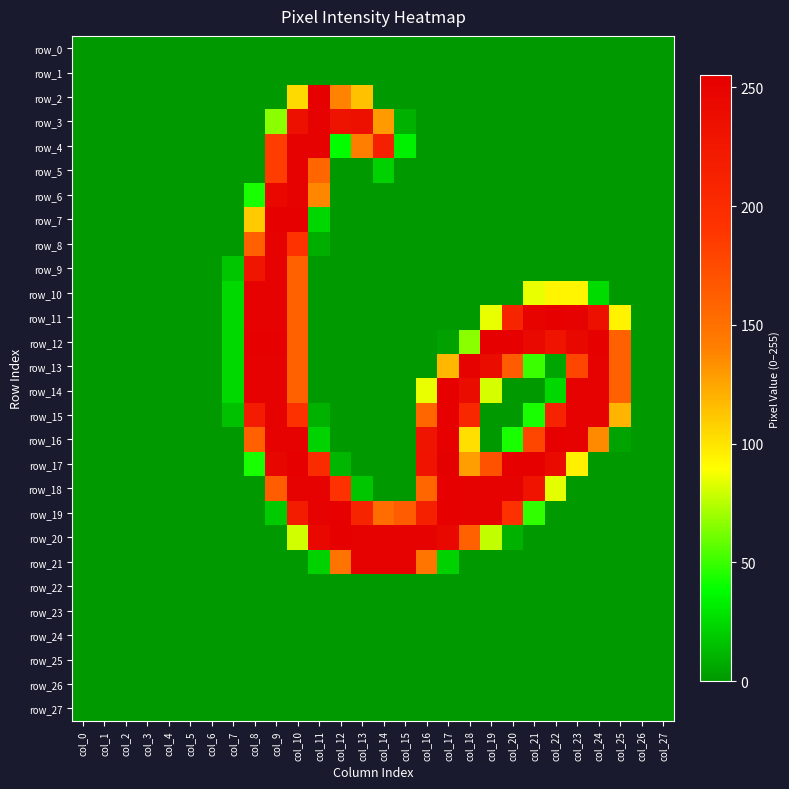

Reading left to right, extract all data points from this chart.

row_0: 0	0	0	0	0	0	0	0	0	0	0	0	0	0	0	0	0	0	0	0	0	0	0	0	0	0	0	0
row_1: 0	0	0	0	0	0	0	0	0	0	0	0	0	0	0	0	0	0	0	0	0	0	0	0	0	0	0	0
row_2: 0	0	0	0	0	0	0	0	0	0	104	253	139	114	0	0	0	0	0	0	0	0	0	0	0	0	0	0
row_3: 0	0	0	0	0	0	0	0	0	66	236	252	232	236	129	9	0	0	0	0	0	0	0	0	0	0	0	0
row_4: 0	0	0	0	0	0	0	0	0	184	252	252	38	141	215	33	0	0	0	0	0	0	0	0	0	0	0	0
row_5: 0	0	0	0	0	0	0	0	0	184	252	157	0	0	21	0	0	0	0	0	0	0	0	0	0	0	0	0
row_6: 0	0	0	0	0	0	0	0	43	246	252	137	0	0	0	0	0	0	0	0	0	0	0	0	0	0	0	0
row_7: 0	0	0	0	0	0	0	0	110	253	253	23	0	0	0	0	0	0	0	0	0	0	0	0	0	0	0	0
row_8: 0	0	0	0	0	0	0	0	161	252	193	8	0	0	0	0	0	0	0	0	0	0	0	0	0	0	0	0
row_9: 0	0	0	0	0	0	0	17	228	252	160	0	0	0	0	0	0	0	0	0	0	0	0	0	0	0	0	0
row_10: 0	0	0	0	0	0	0	24	252	252	160	0	0	0	0	0	0	0	0	0	0	85	93	93	25	0	0	0
row_11: 0	0	0	0	0	0	0	24	252	252	160	0	0	0	0	0	0	0	0	85	210	250	253	252	236	94	0	0
row_12: 0	0	0	0	0	0	0	24	253	253	161	0	0	0	0	0	0	3	66	253	253	243	231	245	253	161	0	0
row_13: 0	0	0	0	0	0	0	24	252	252	160	0	0	0	0	0	0	118	252	240	164	50	5	178	252	160	0	0
row_14: 0	0	0	0	0	0	0	24	252	252	160	0	0	0	0	0	85	253	240	81	0	0	24	252	252	160	0	0
row_15: 0	0	0	0	0	0	0	15	219	252	194	9	0	0	0	0	157	253	206	0	0	43	212	252	252	119	0	0
row_16: 0	0	0	0	0	0	0	0	161	252	252	22	0	0	0	0	230	253	102	0	43	178	253	252	136	4	0	0
row_17: 0	0	0	0	0	0	0	0	43	247	253	201	11	0	0	0	231	255	128	170	253	253	242	95	0	0	0	0
row_18: 0	0	0	0	0	0	0	0	0	163	252	252	193	17	0	0	157	253	252	252	252	231	84	0	0	0	0	0
row_19: 0	0	0	0	0	0	0	0	0	19	219	252	253	209	153	164	215	253	252	252	195	48	0	0	0	0	0	0
row_20: 0	0	0	0	0	0	0	0	0	0	80	244	253	252	252	252	252	245	160	77	9	0	0	0	0	0	0	0
row_21: 0	0	0	0	0	0	0	0	0	0	0	21	148	252	252	252	147	21	0	0	0	0	0	0	0	0	0	0
row_22: 0	0	0	0	0	0	0	0	0	0	0	0	0	0	0	0	0	0	0	0	0	0	0	0	0	0	0	0
row_23: 0	0	0	0	0	0	0	0	0	0	0	0	0	0	0	0	0	0	0	0	0	0	0	0	0	0	0	0
row_24: 0	0	0	0	0	0	0	0	0	0	0	0	0	0	0	0	0	0	0	0	0	0	0	0	0	0	0	0
row_25: 0	0	0	0	0	0	0	0	0	0	0	0	0	0	0	0	0	0	0	0	0	0	0	0	0	0	0	0
row_26: 0	0	0	0	0	0	0	0	0	0	0	0	0	0	0	0	0	0	0	0	0	0	0	0	0	0	0	0
row_27: 0	0	0	0	0	0	0	0	0	0	0	0	0	0	0	0	0	0	0	0	0	0	0	0	0	0	0	0